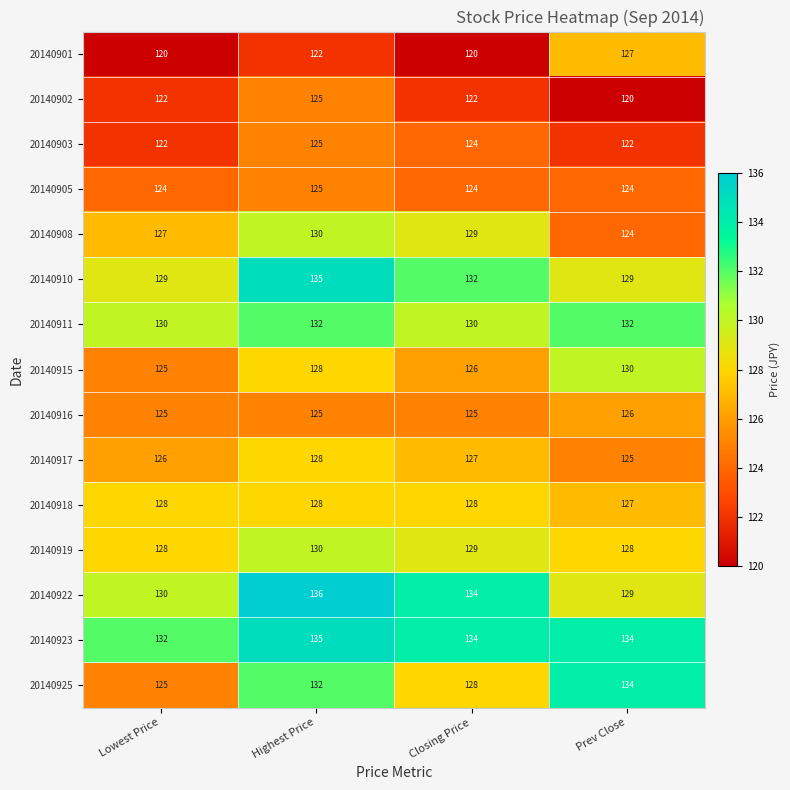

The value of 20140917 at Closing Price is 27. True or false?

False